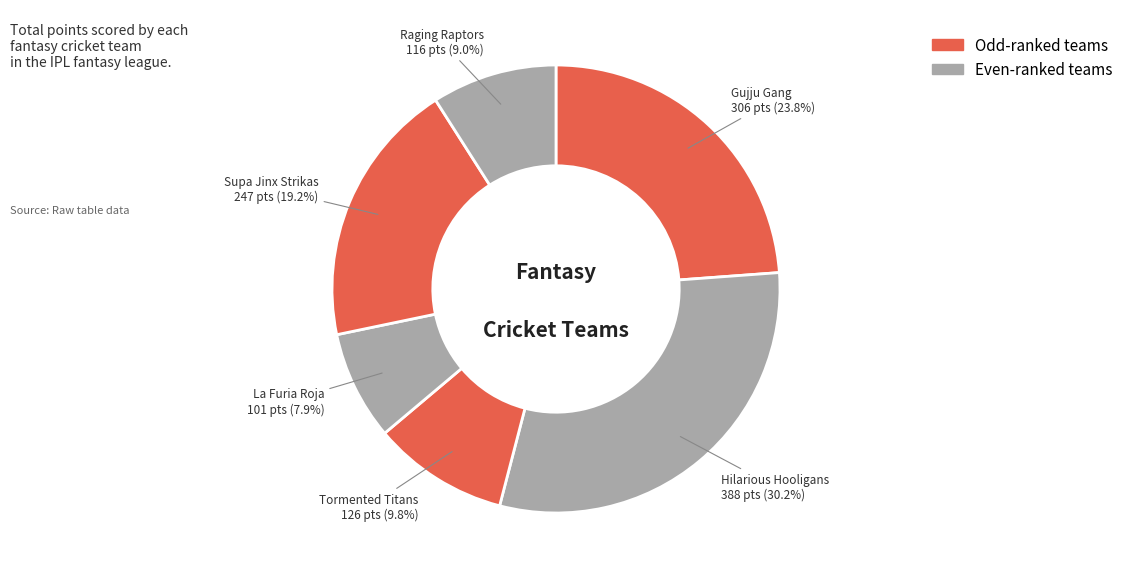

Combined, do Gujju Gang and Tormented Titans account for over 50%?

No